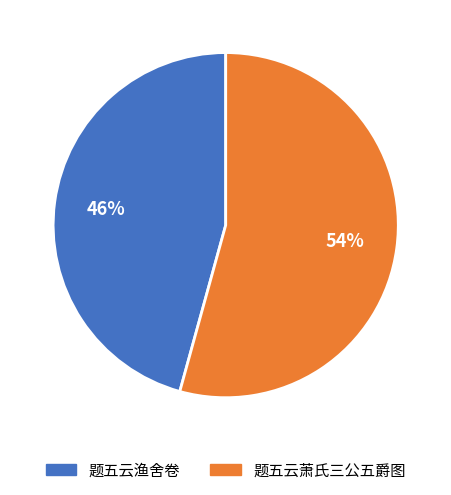

What percentage is the 题五云萧氏三公五爵图 slice, to the nearest percent?

54%